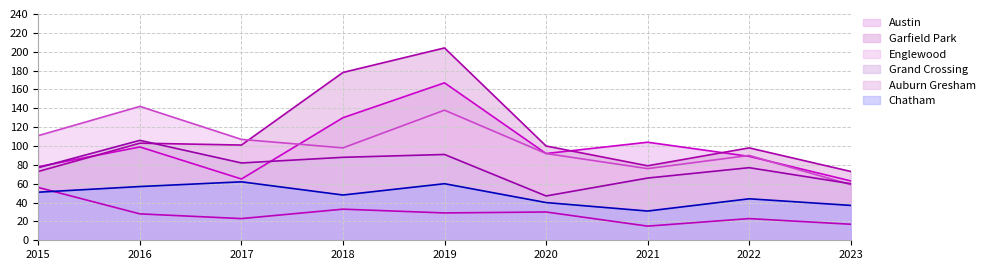

Reading left to right, transcribe all the data shown in this chart.

Austin: 78	99	65	130	167	92	104	89	63
Garfield Park: 73	103	101	178	204	100	79	98	73
Englewood: 111	142	107	98	138	92	76	90	59
Grand Crossing: 77	106	82	88	91	47	66	77	60
Auburn Gresham: 56	28	23	33	29	30	15	23	17
Chatham: 51	57	62	48	60	40	31	44	37